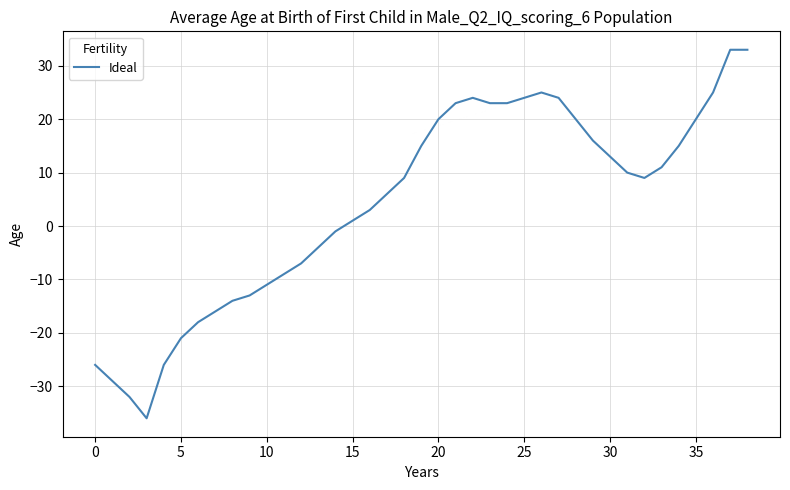

What is the greatest value displayed?

33